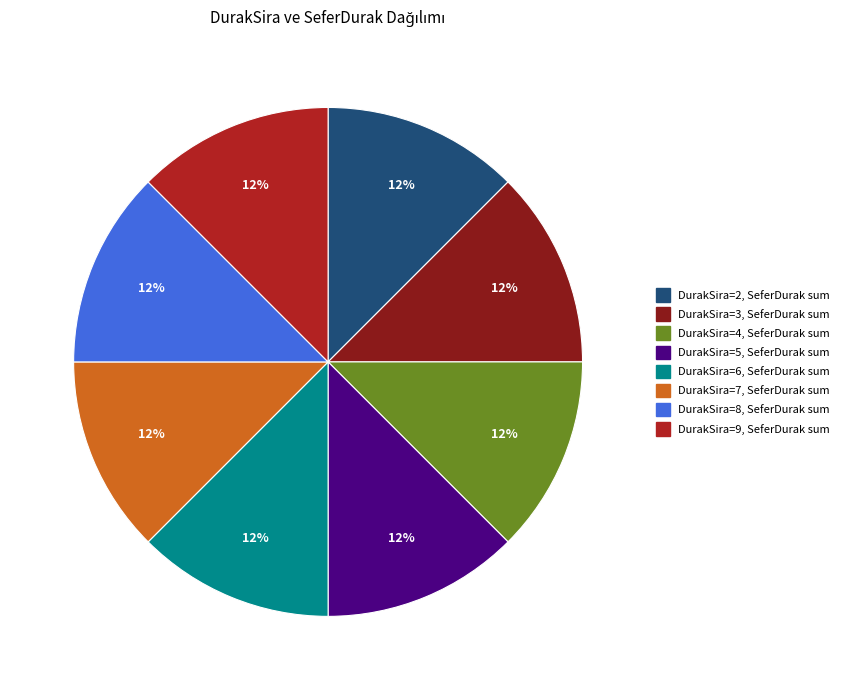

Is there a majority slice in this chart?

No